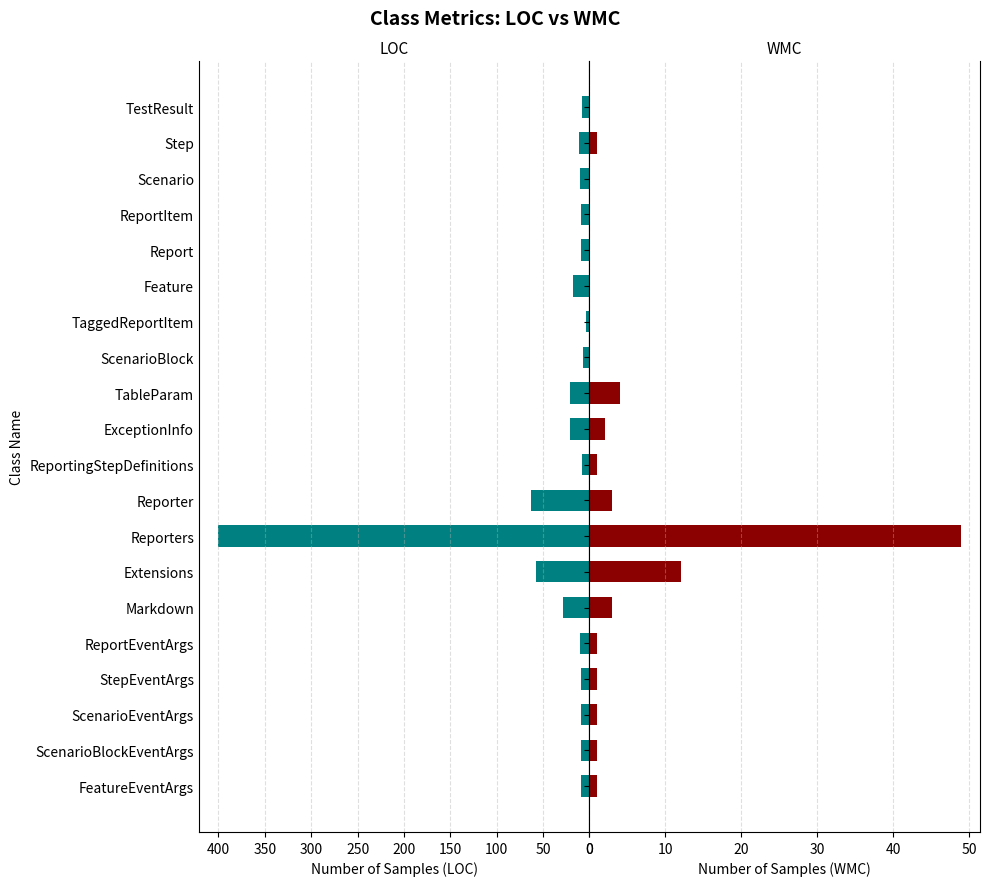

Rank the series by their maximum value, from highest to lowest.

LOC, WMC